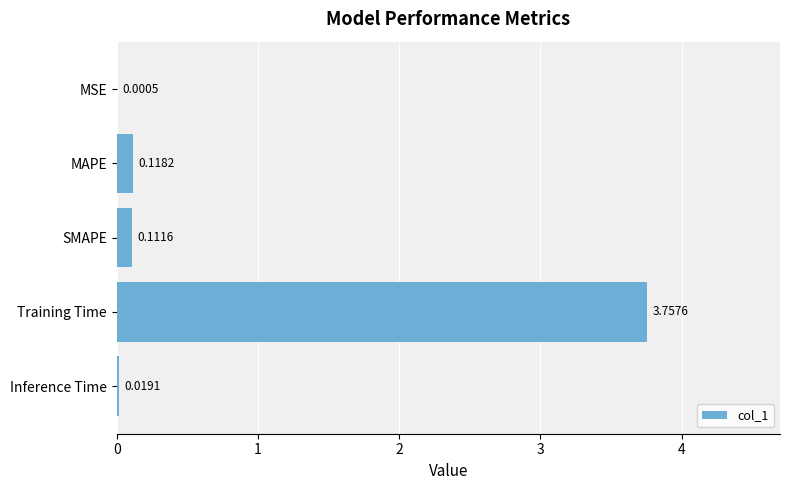

What is the sum of all values?

4.0